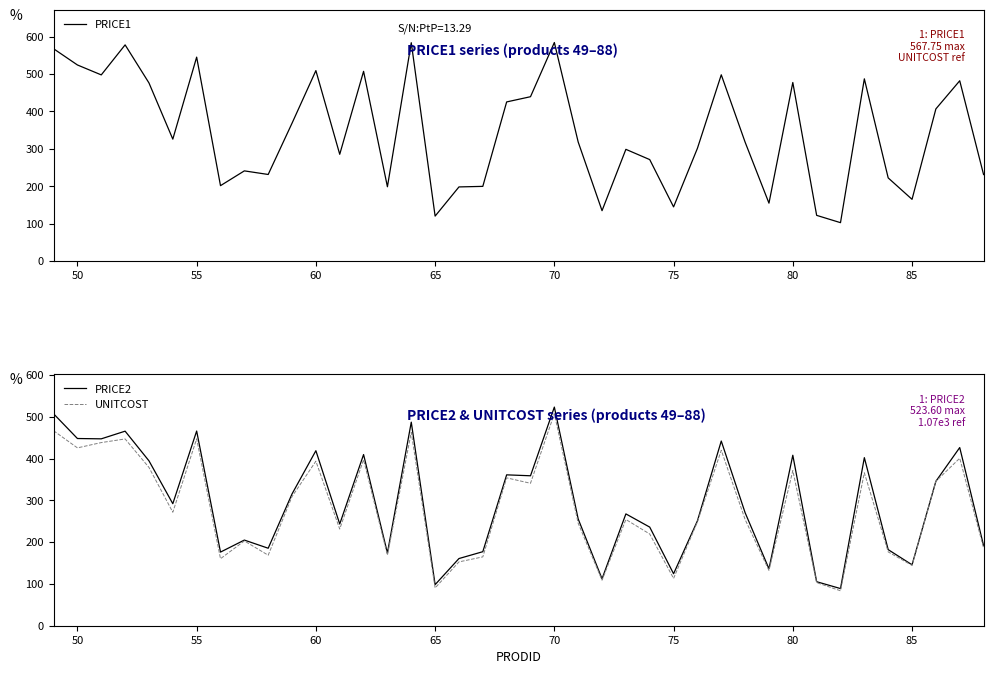

Which category has the highest value in the PRICE2 series?

70